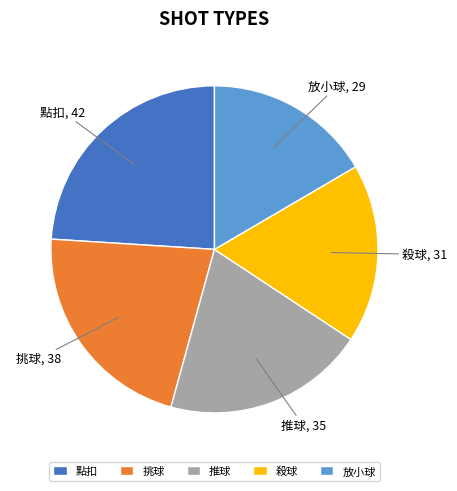

Do 殺球 and 點扣 together represent more than half of the pie?

No